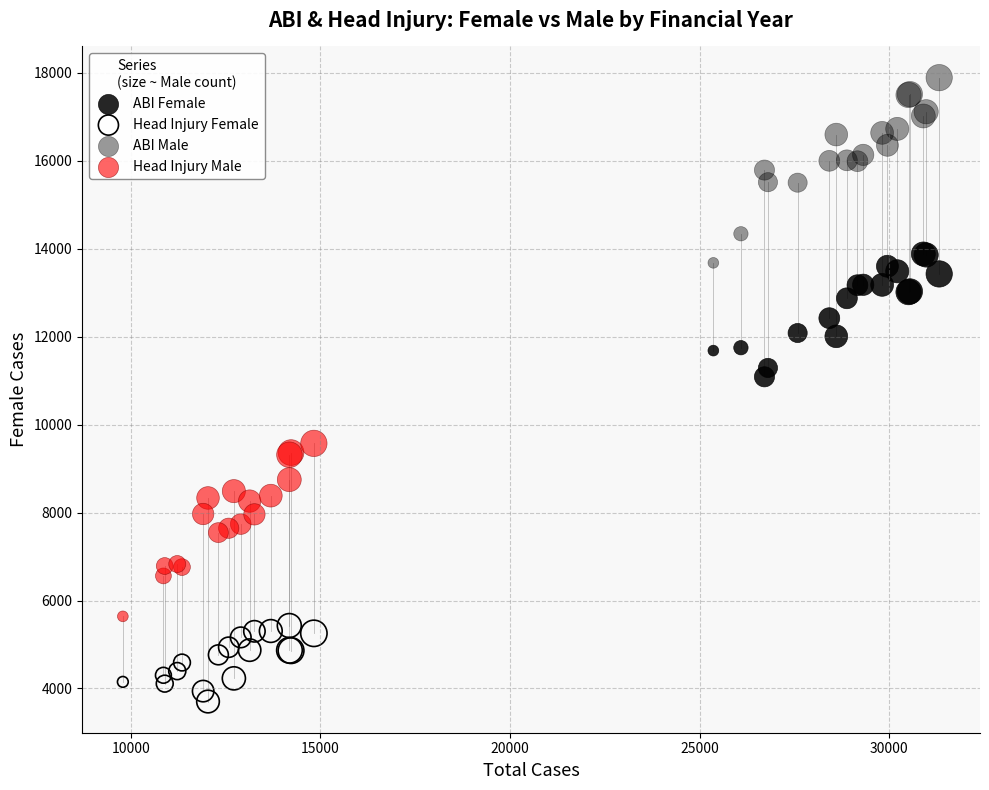

Which series has the widest spread of Y values?

ABI Male